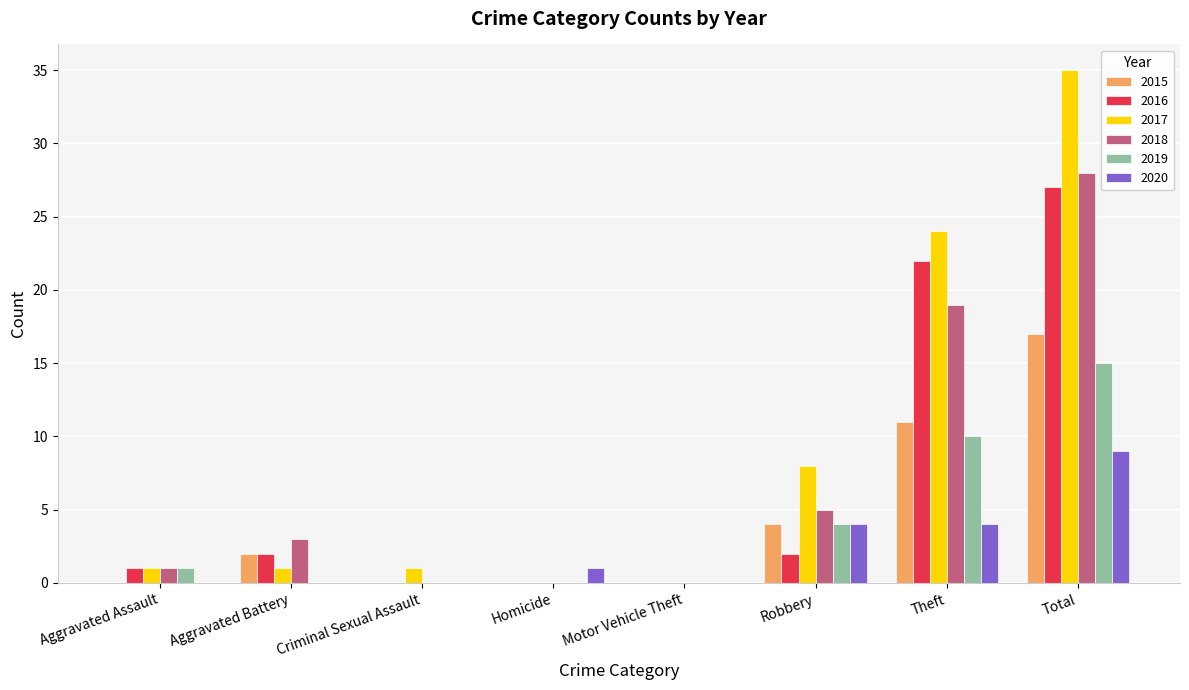

Which category has the highest value in the 2018 series?

Total